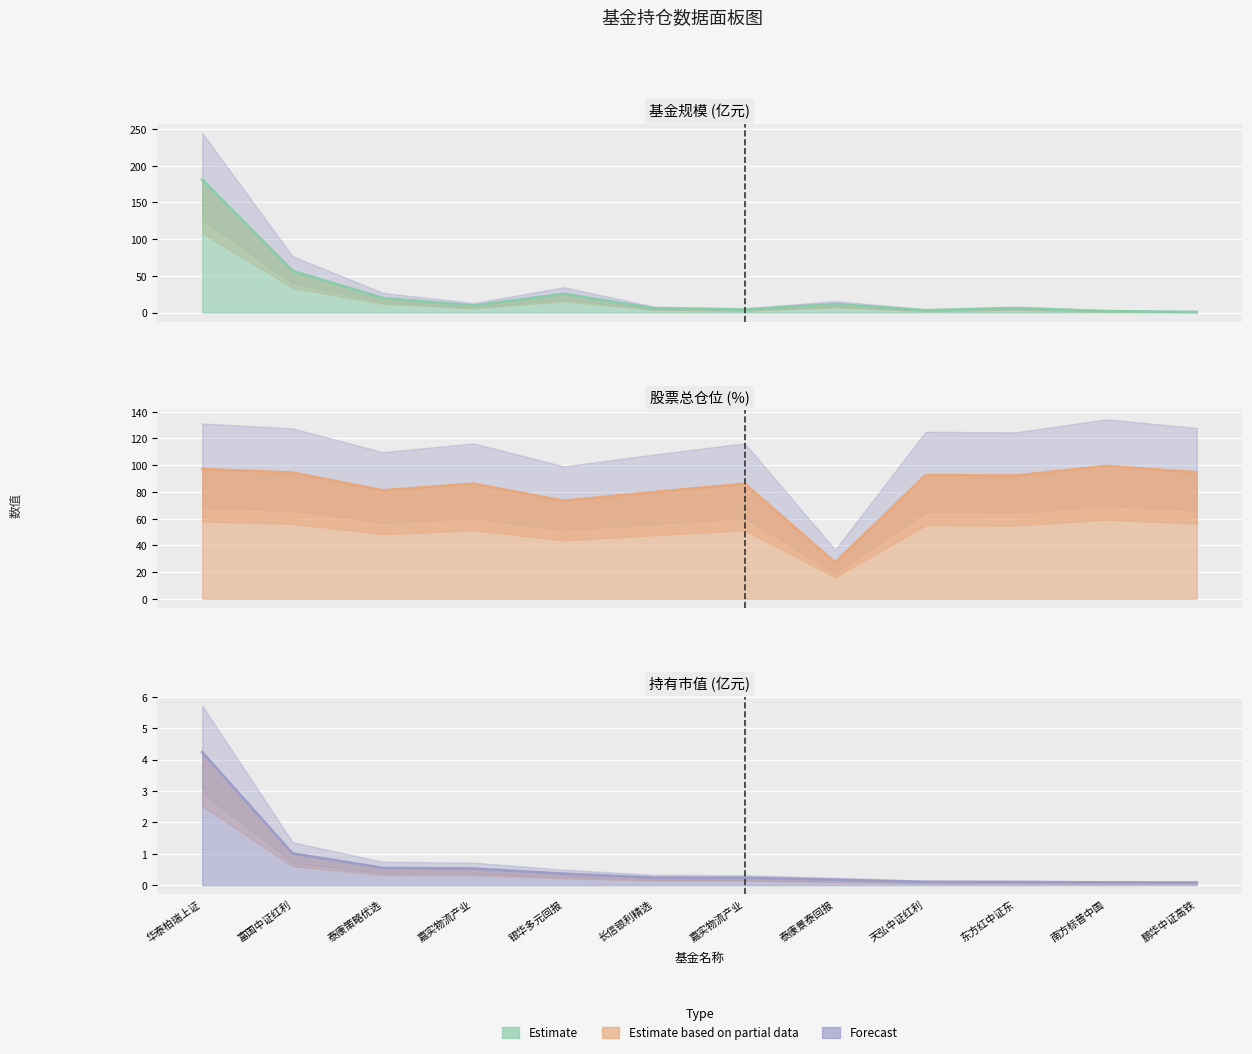

What is the label of the 2nd point from the left?

富国中证红利